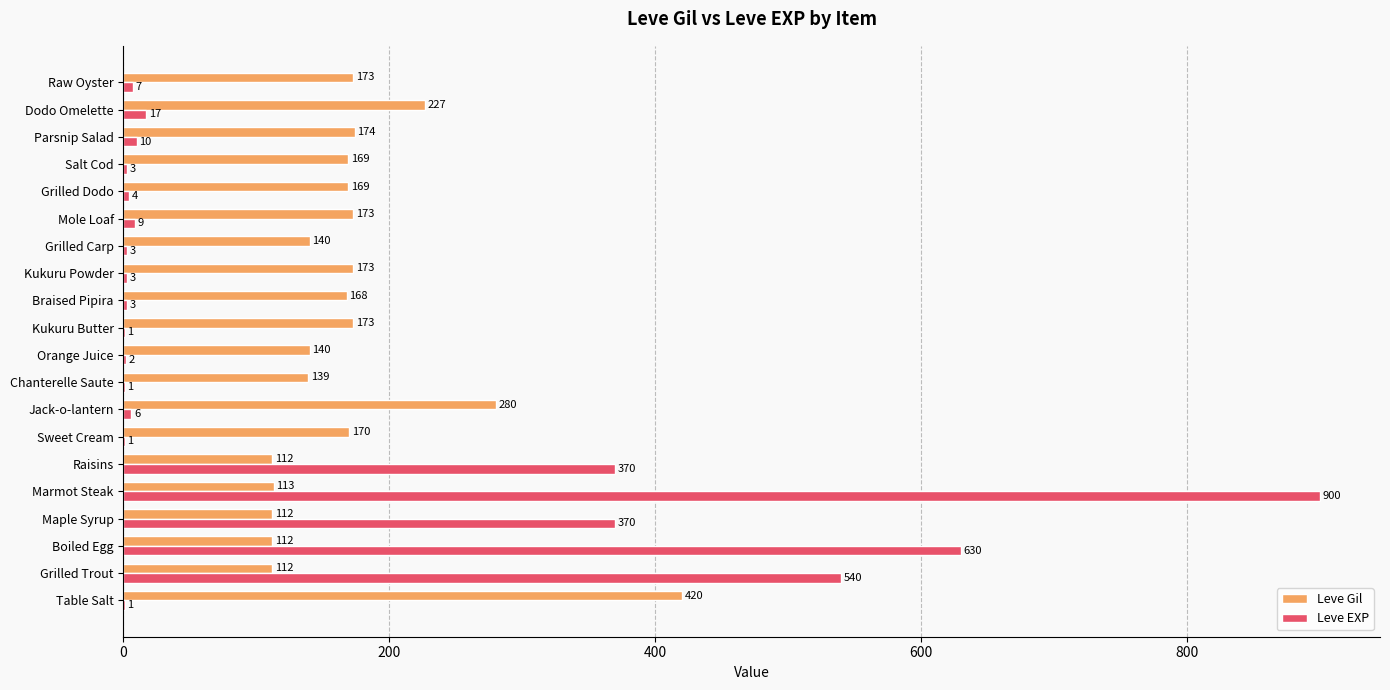

What is the sum of all Leve Gil values?

3449